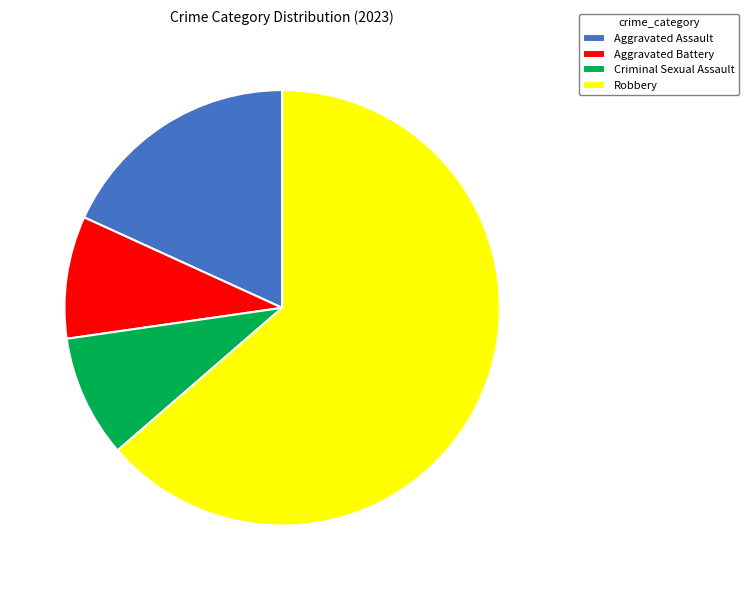

Approximately how many times larger is the value at Aggravated Assault compared to Criminal Sexual Assault?

2.0